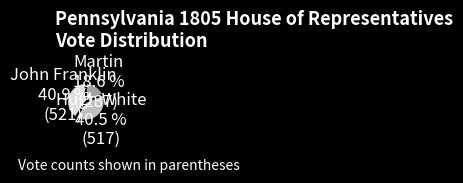

Which slice is the smallest?

Martin